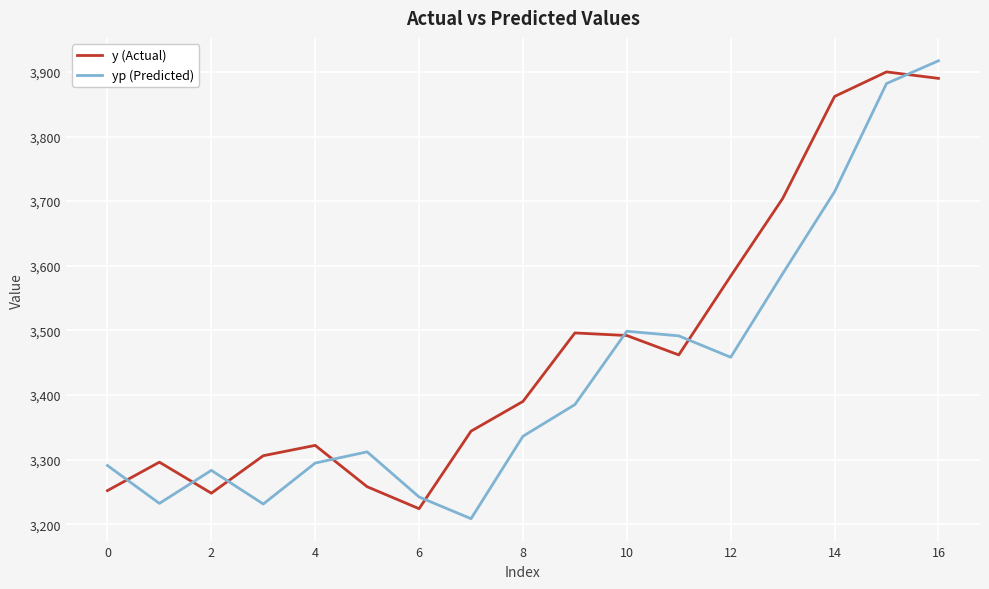

List the series in order of their overall mean, highest first.

y (Actual), yp (Predicted)